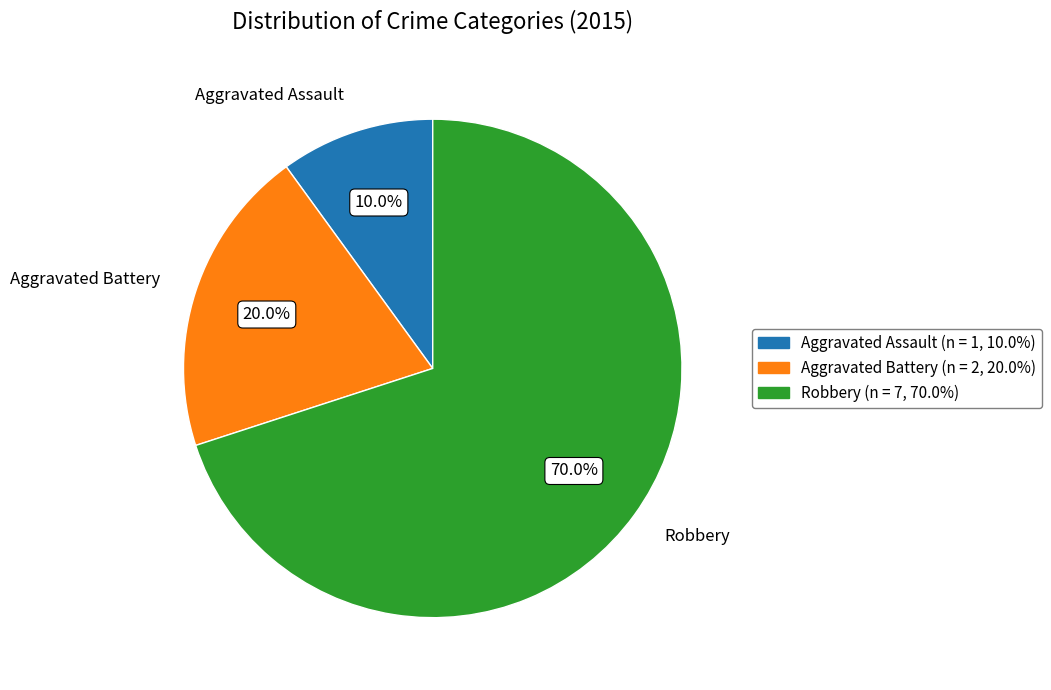

Which category has the smallest portion of the pie?

Aggravated Assault